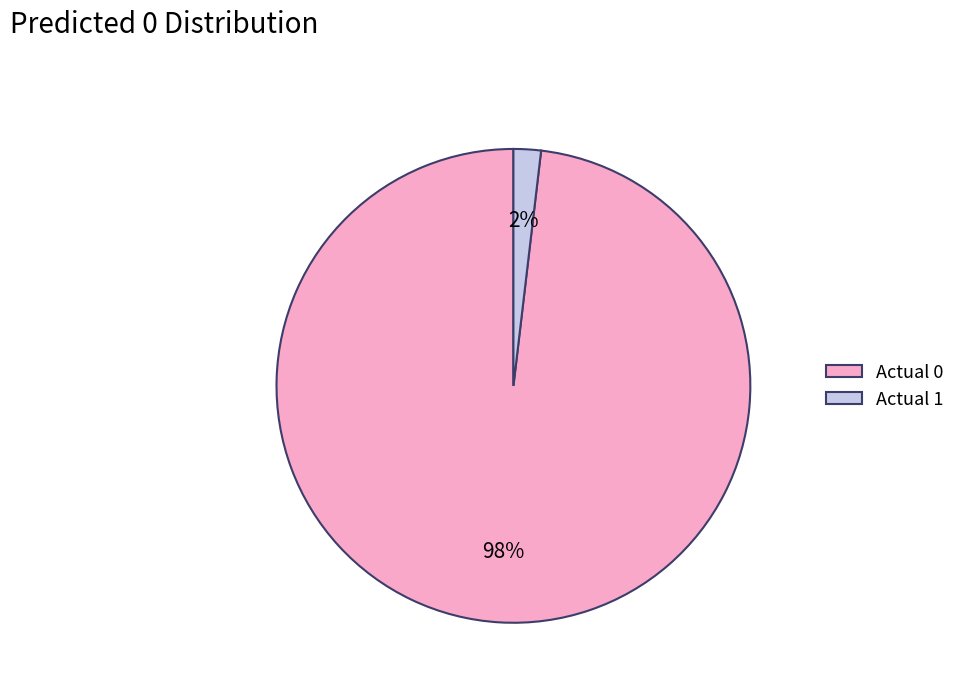

How many slices are in this pie chart?

2